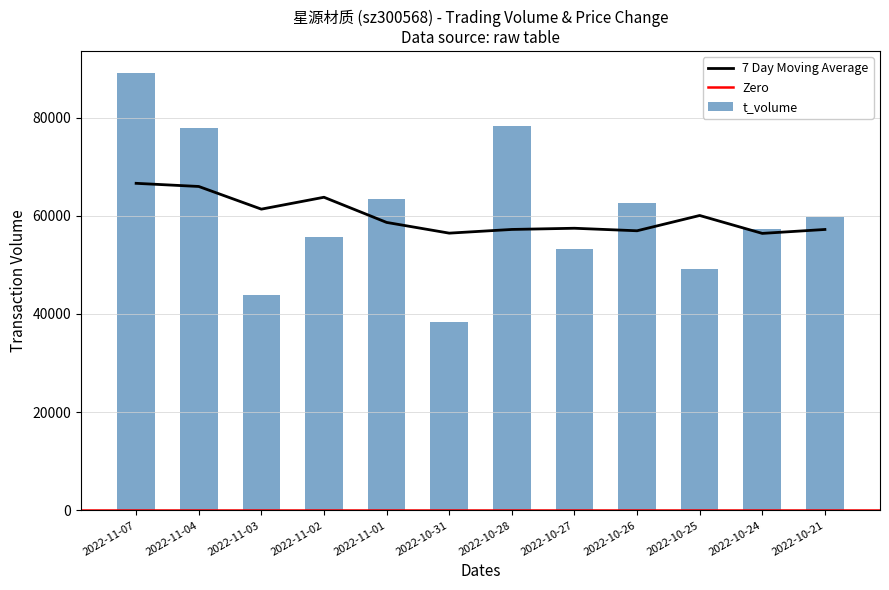

What is the lowest value of the 7 Day Moving Average series?

56400.0